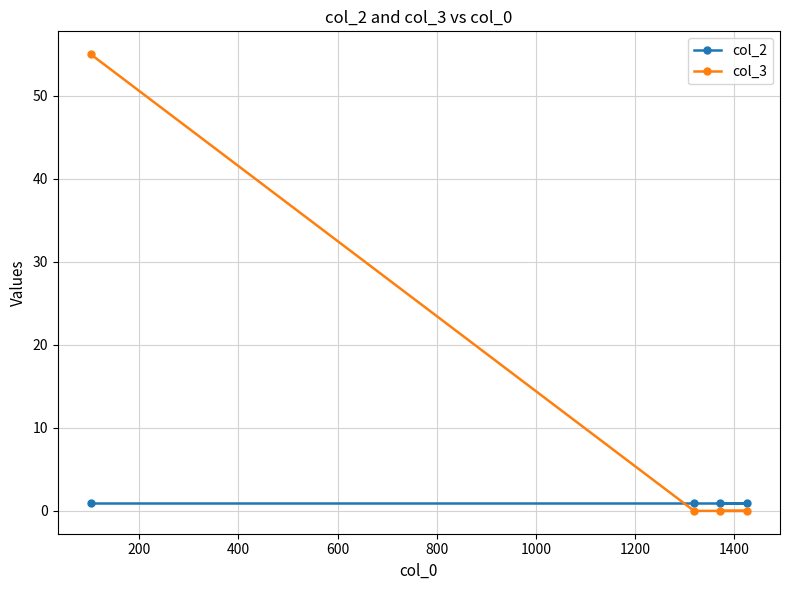

Which series has the largest range (max minus min)?

col_3